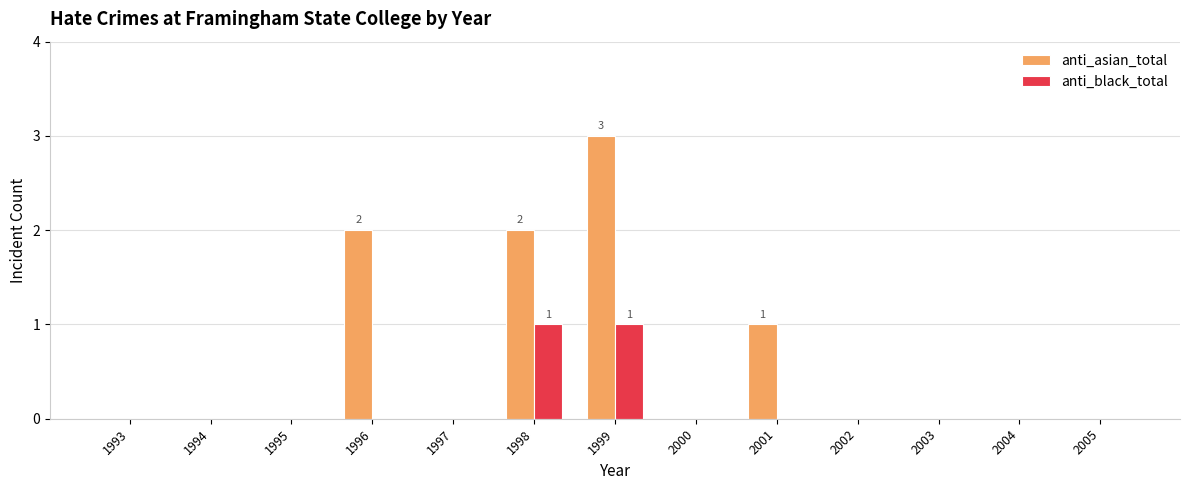

Is it true that anti_asian_total equals 0 at 2000?

True